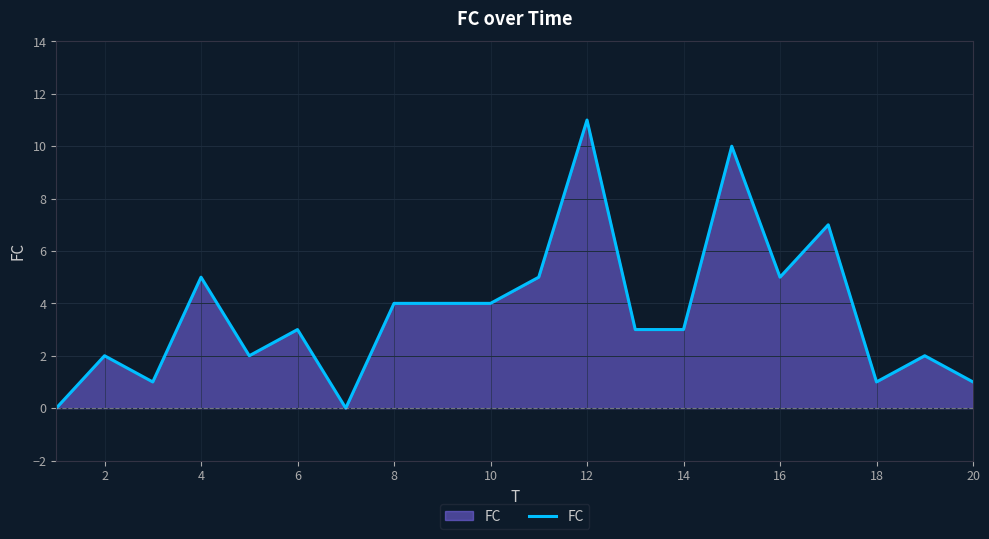

What is the maximum value shown in the chart?

11